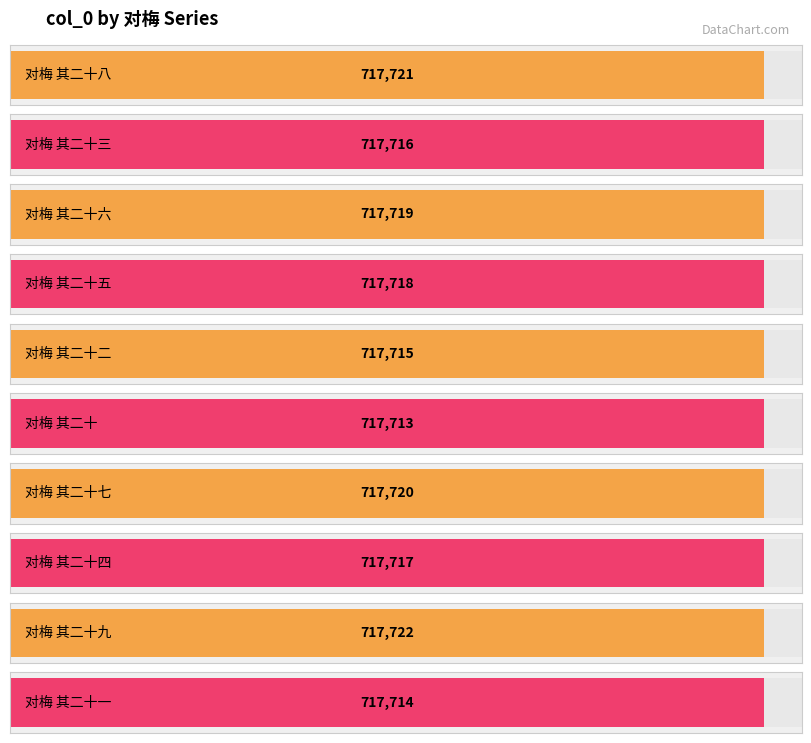

What is the approximate value at 对梅 其二十三?

717716